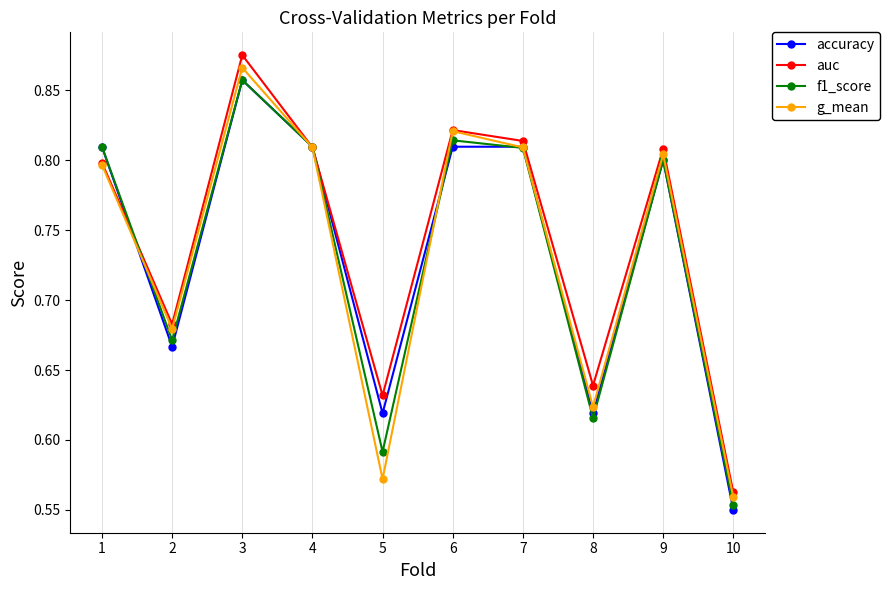

The value of f1_score at 10 is 0.2. True or false?

False